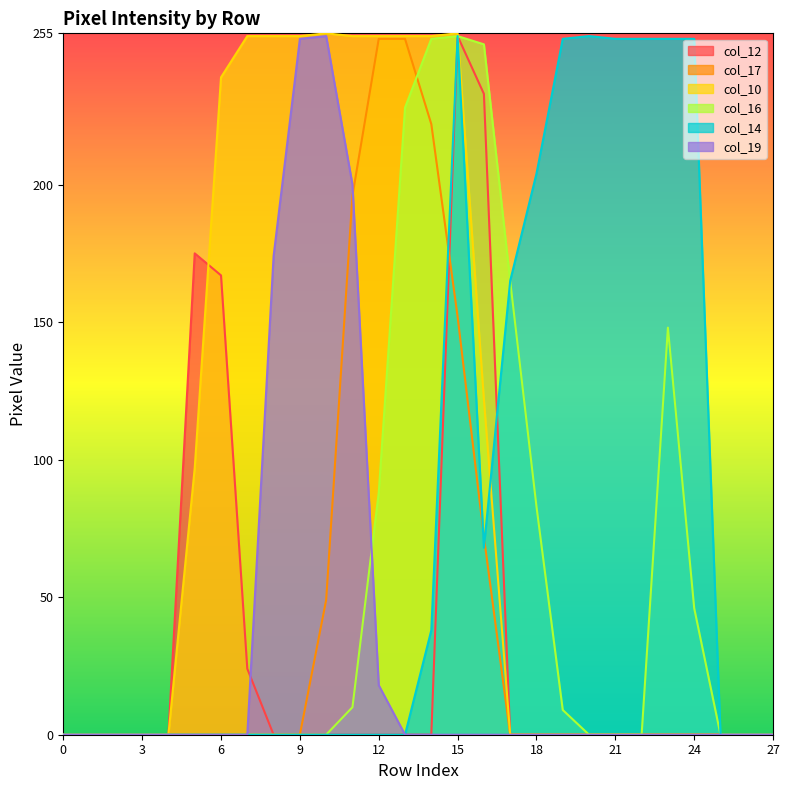

How many lines are shown in the chart?

6